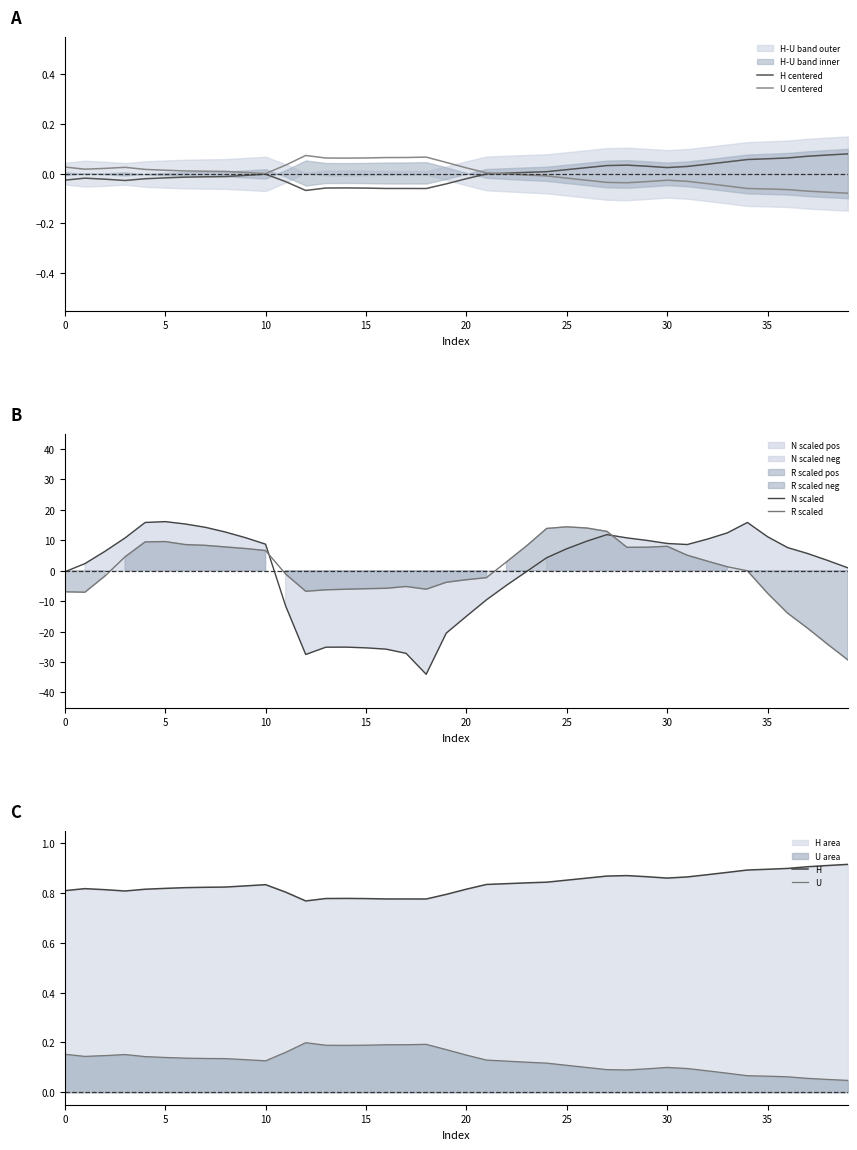

What is the difference between the maximum and minimum values in the N scaled series?

50.2